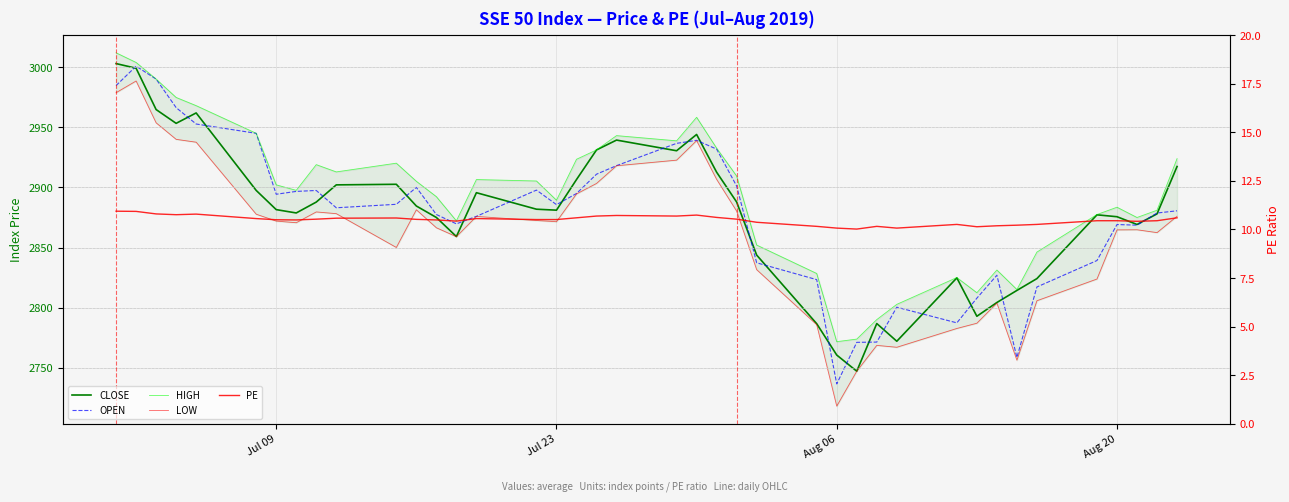

True or false: CLOSE and HIGH intersect in this chart.

False